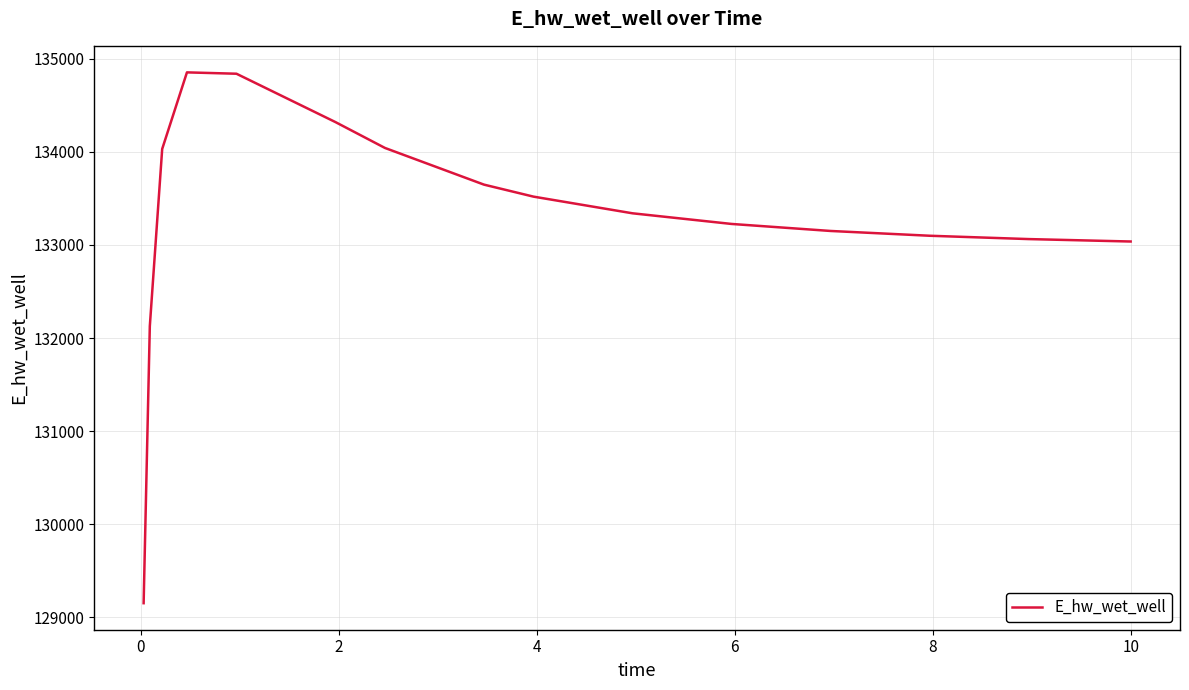

What is the minimum value shown in the chart?

129153.6